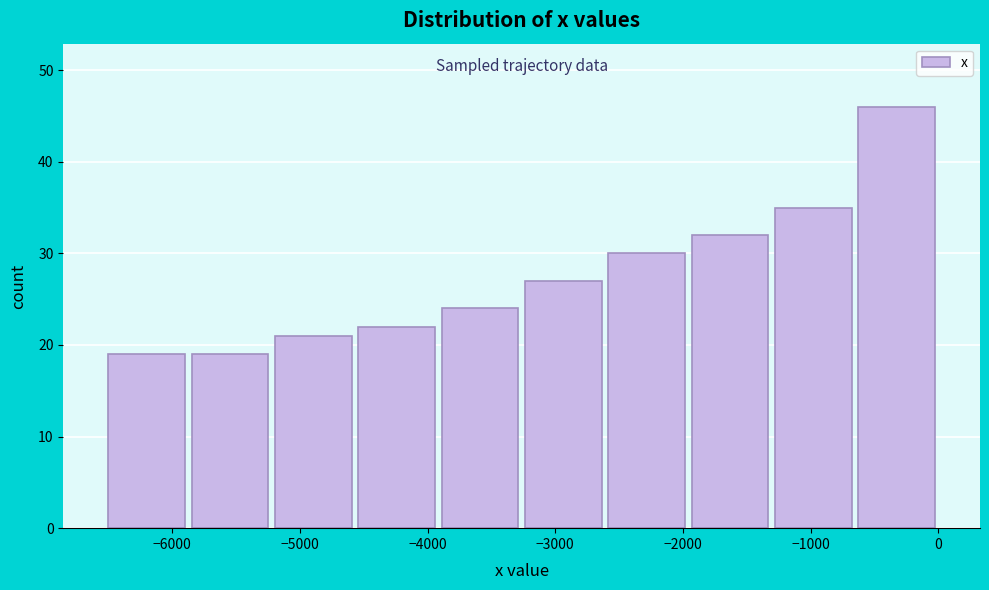

Reading left to right, transcribe this chart: for each bar, give the range it covers on the x-axis and its height. Neither the bar edges nor the heights are printed on the chart, so give them approximately, as read against the axes.

-6500 to -5900: 19
-5900 to -5200: 19
-5200 to -4600: 21
-4600 to -3900: 22
-3900 to -3300: 24
-3300 to -2600: 27
-2600 to -2000: 30
-2000 to -1300: 32
-1300 to -700: 35
-700 to 0: 46